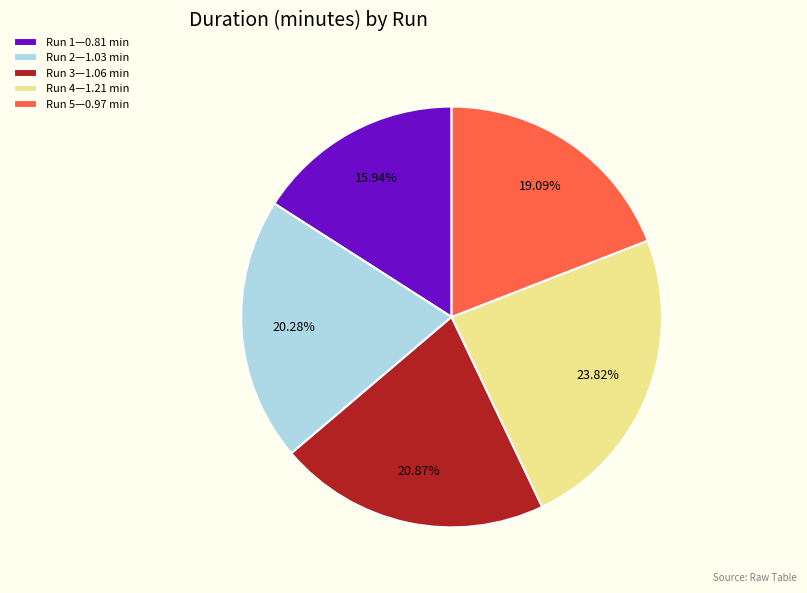

Rank the categories by value from lowest to highest.

Run 1—0.81 min, Run 5—0.97 min, Run 2—1.03 min, Run 3—1.06 min, Run 4—1.21 min